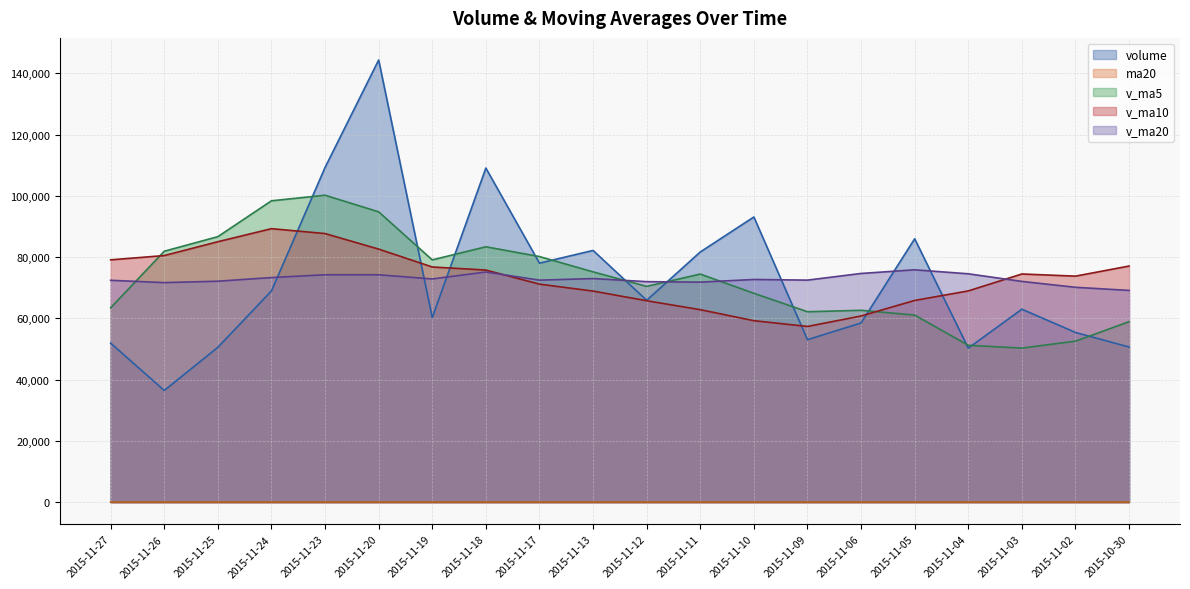

True or false: v_ma5 and v_ma20 intersect in this chart.

True